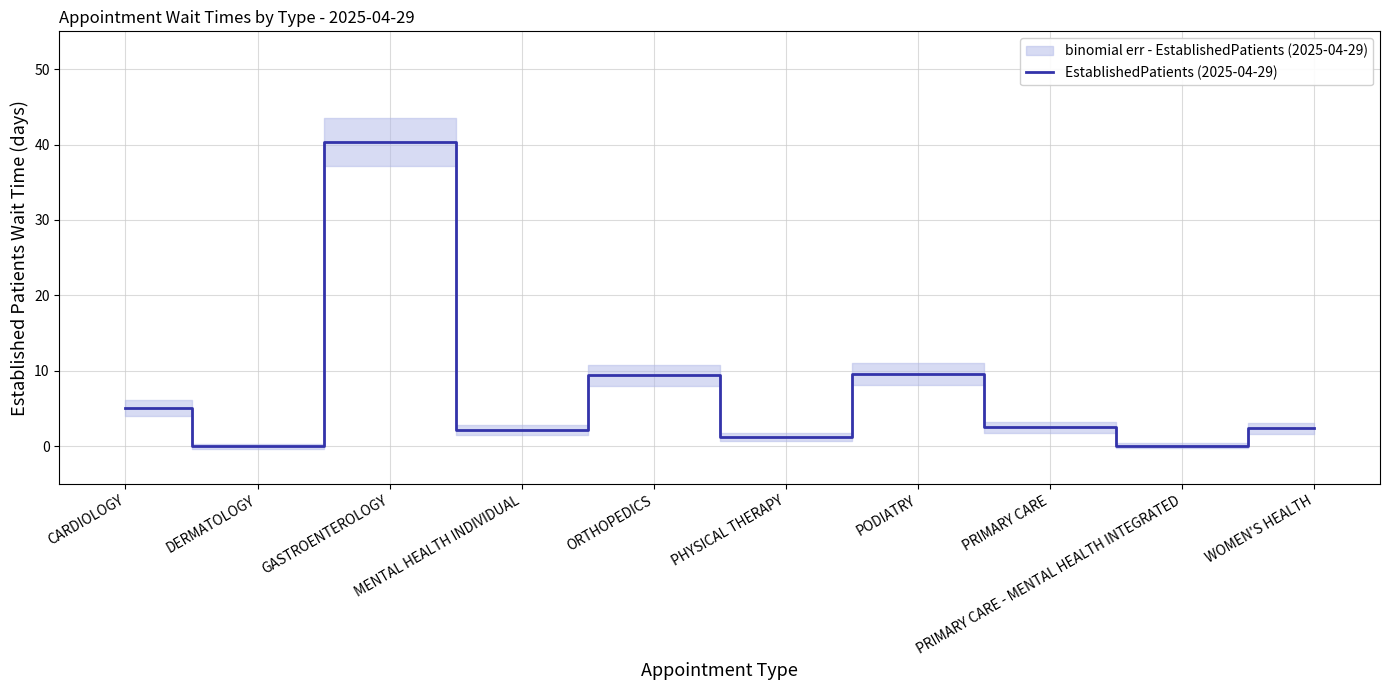

List the labels in order of value, smallest first.

DERMATOLOGY, PRIMARY CARE - MENTAL HEALTH INTEGRATED, PHYSICAL THERAPY, MENTAL HEALTH INDIVIDUAL, WOMEN'S HEALTH, PRIMARY CARE, CARDIOLOGY, ORTHOPEDICS, PODIATRY, GASTROENTEROLOGY